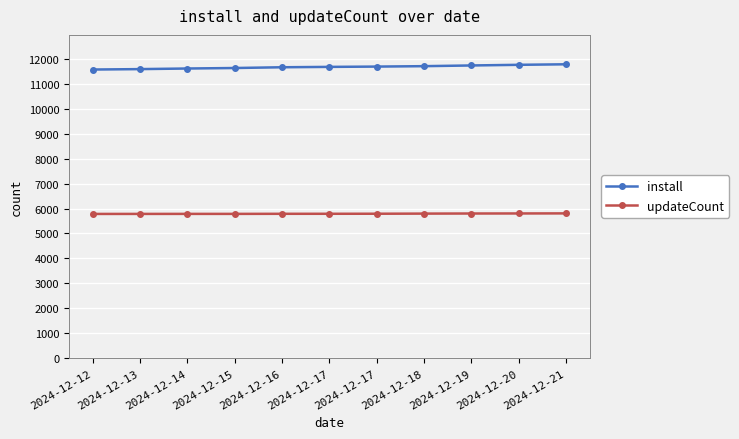

What is the difference between the second highest and second lowest values in the updateCount series?

18